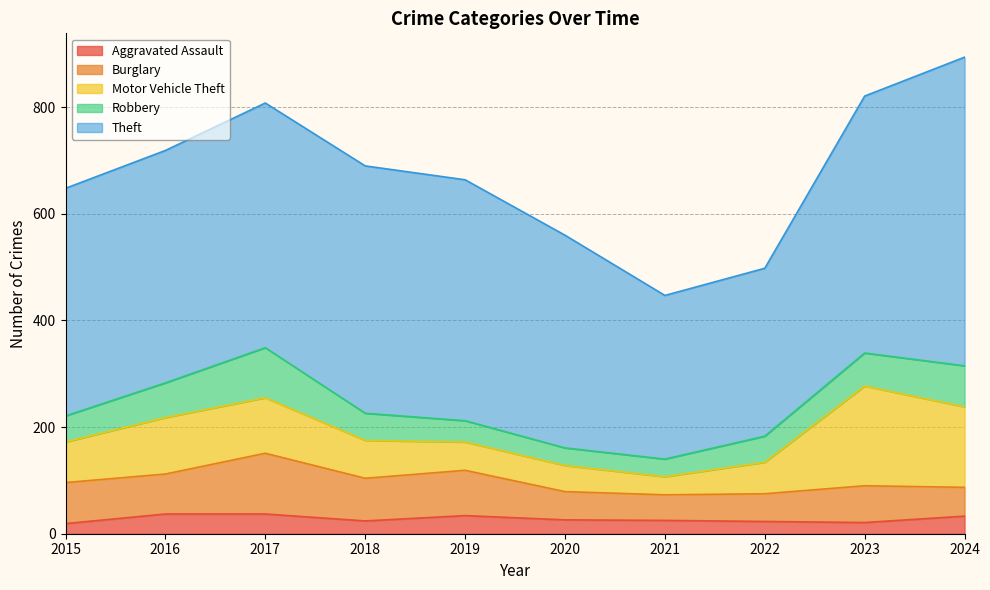

What is the difference between the maximum and minimum values in the Aggravated Assault series?

18